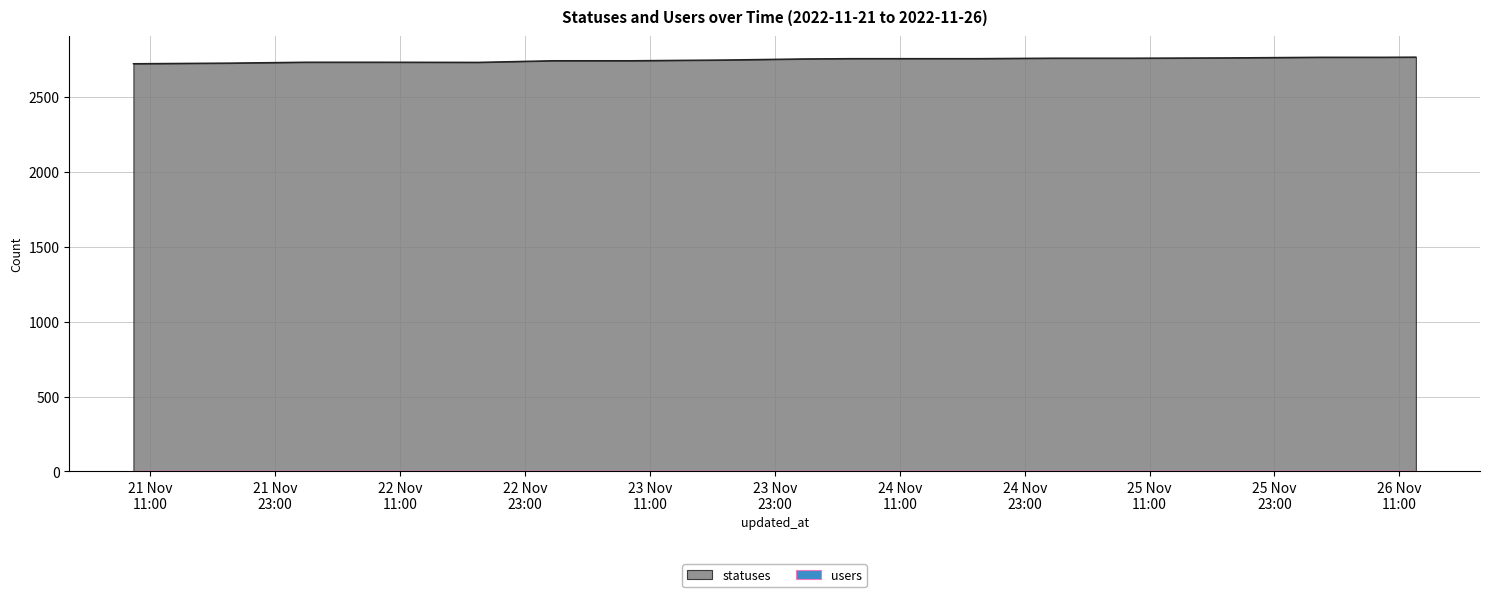

Which series has the largest total across all categories?

statuses